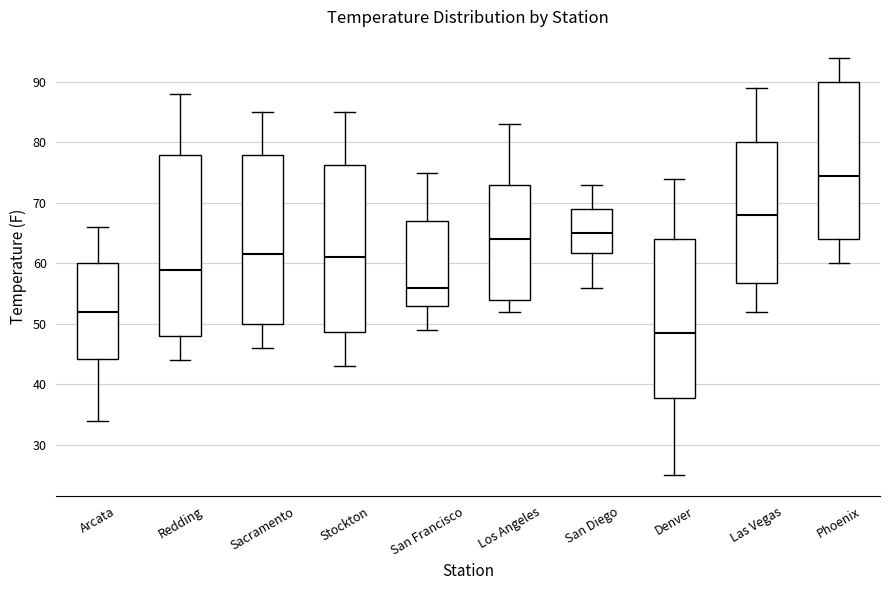

Reading left to right, transcribe this box plot: for each box, give where its median line is, the range the box spans, and where its two whiskers end, as read against the y-axis. The values are not printed on the chart, so give them approximately, as read against the axis.

Arcata: median 52, box 44 to 60, whiskers 34 to 66
Redding: median 59, box 48 to 78, whiskers 44 to 88
Sacramento: median 62, box 50 to 78, whiskers 46 to 85
Stockton: median 61, box 49 to 76, whiskers 43 to 85
San Francisco: median 56, box 53 to 67, whiskers 49 to 75
Los Angeles: median 64, box 54 to 73, whiskers 52 to 83
San Diego: median 65, box 62 to 69, whiskers 56 to 73
Denver: median 49, box 38 to 64, whiskers 25 to 74
Las Vegas: median 68, box 57 to 80, whiskers 52 to 89
Phoenix: median 75, box 64 to 90, whiskers 60 to 94